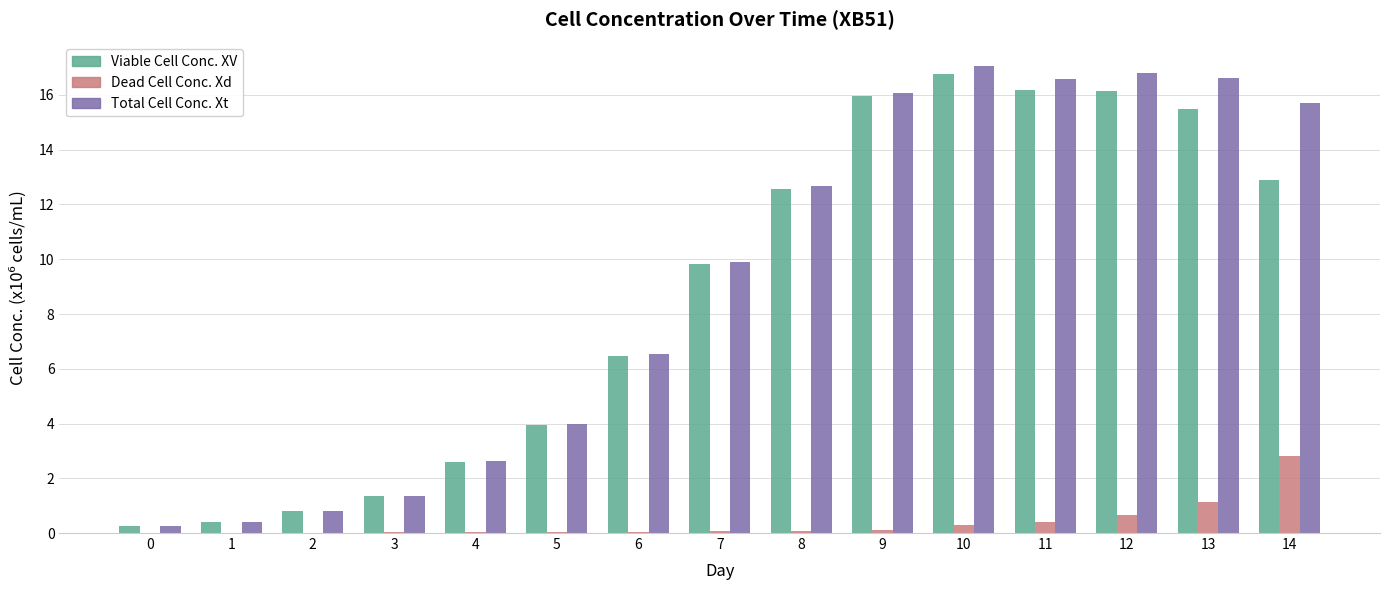

The Viable Cell Conc. XV series shows 2.6 at 4. True or false?

True